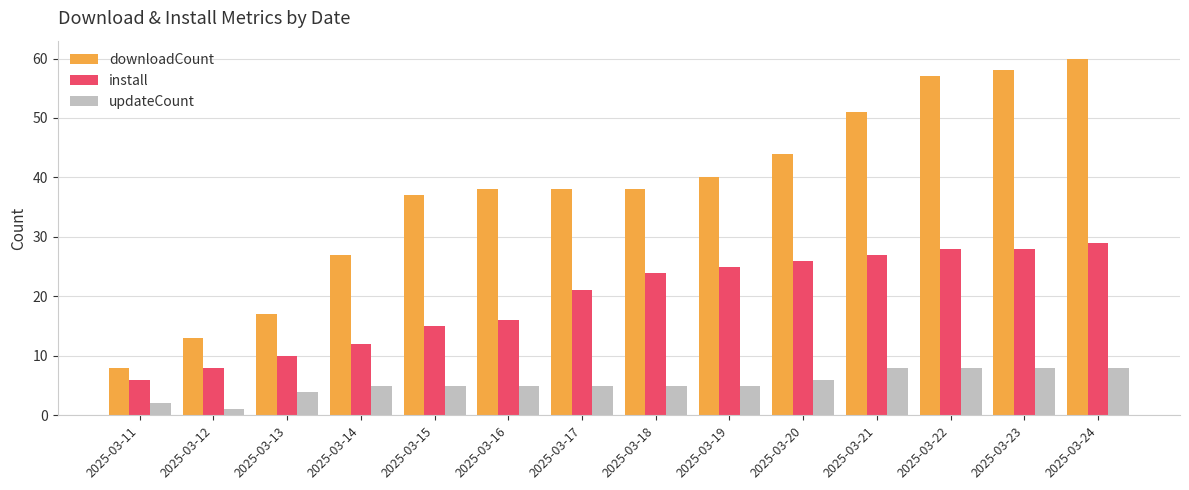

Is it true that updateCount equals 5 at 2025-03-14?

True